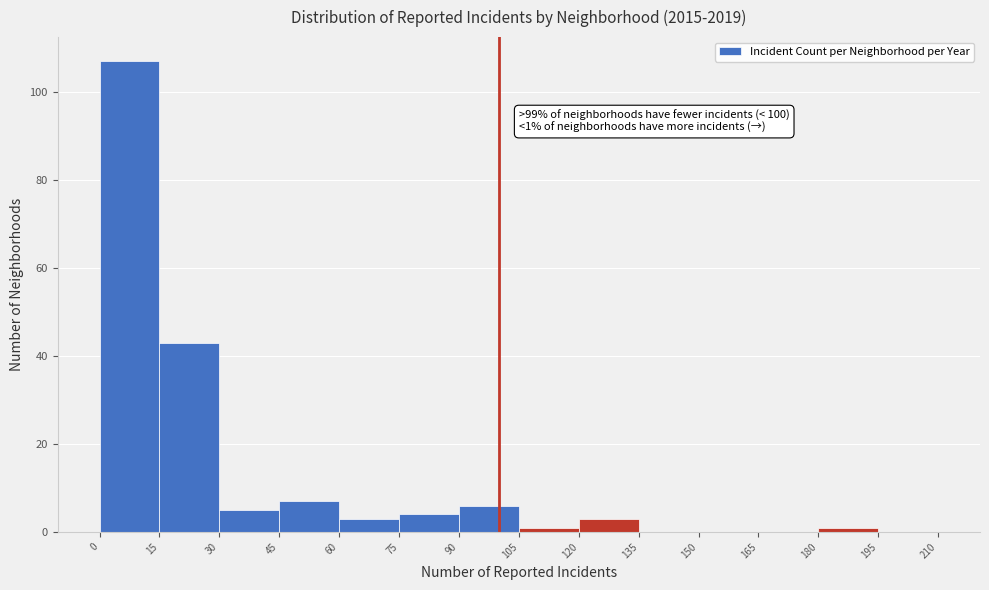

Which range on the x-axis has the tallest bar?

0 to 15